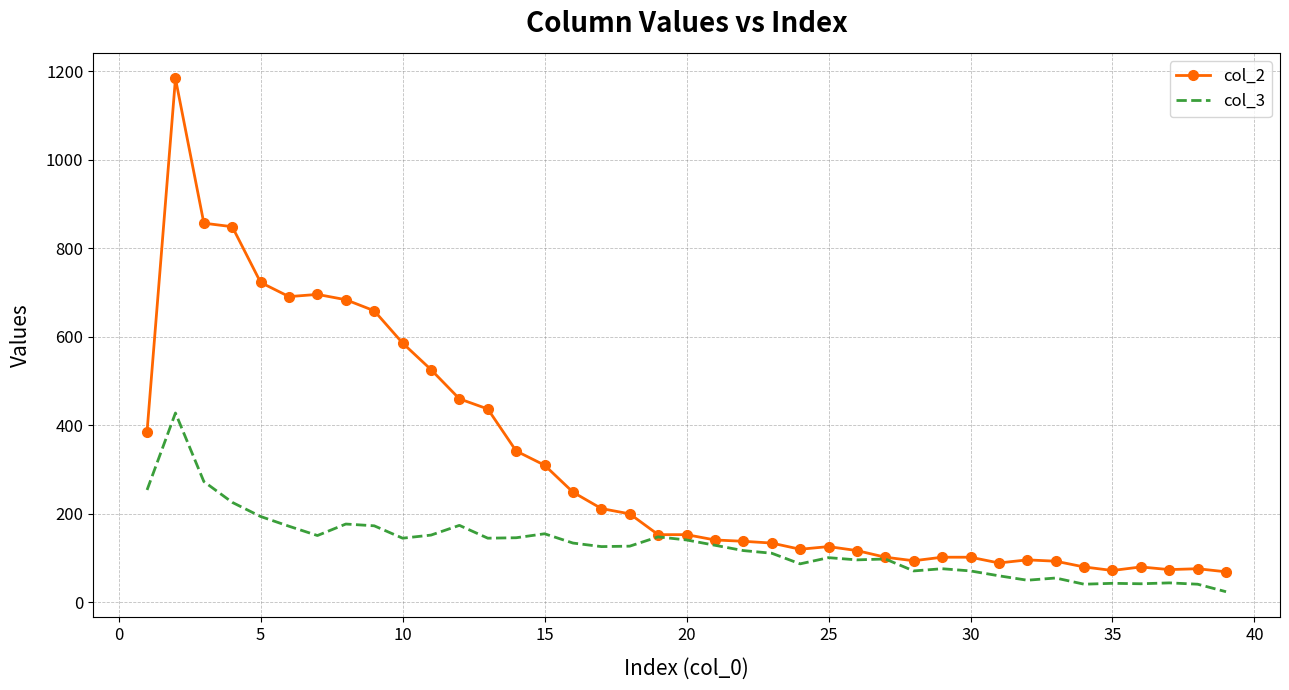

Which series has the largest total across all categories?

col_2